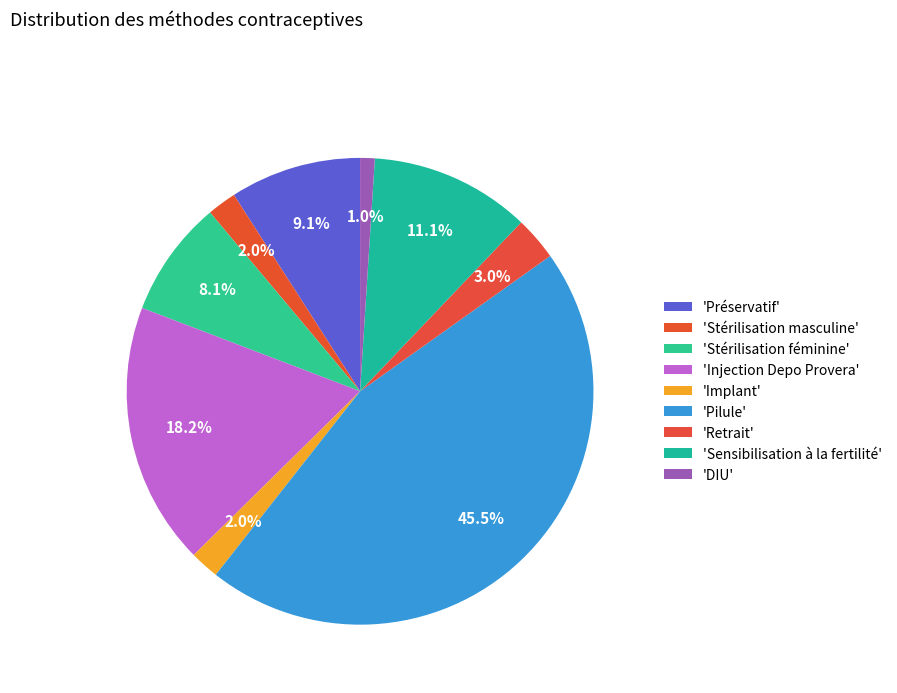

How many slices are in this pie chart?

9